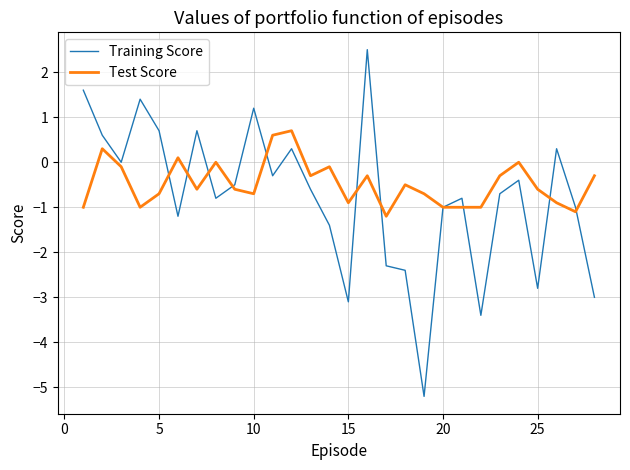

True or false: Training Score and Test Score cross at least once.

True